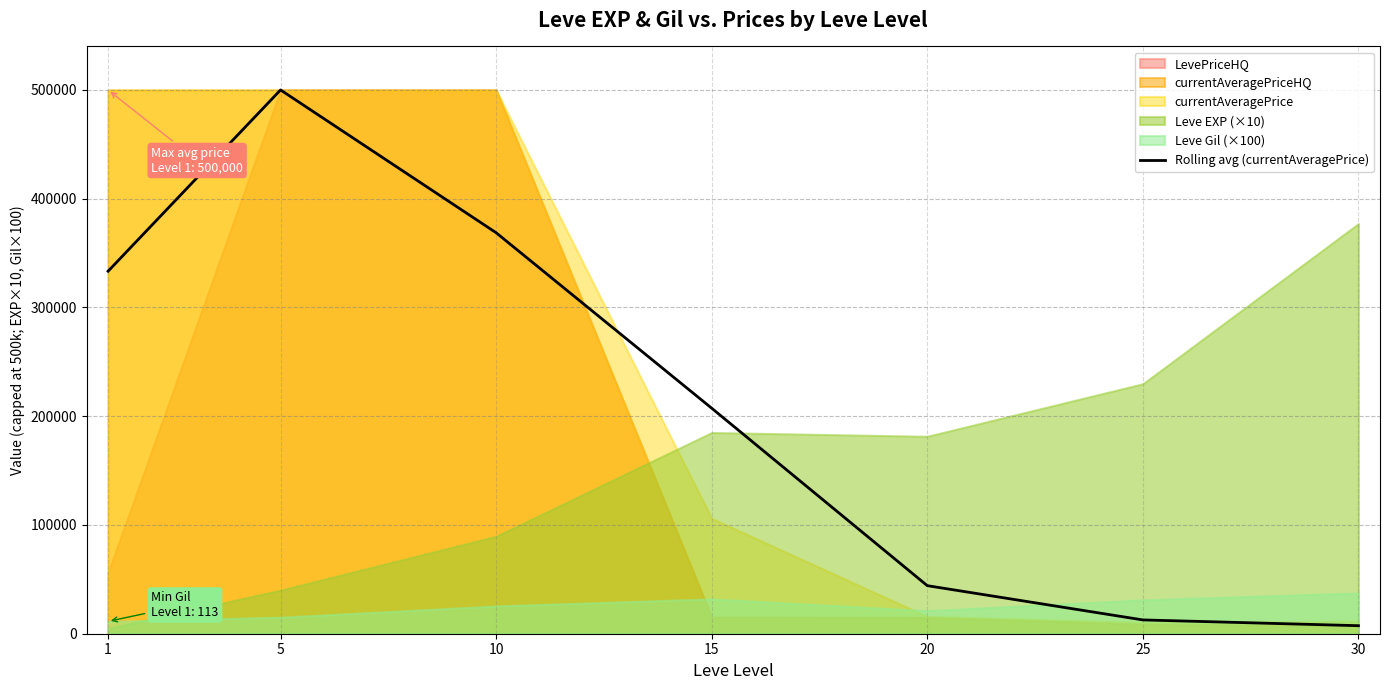

List the labels in order of value, largest first.

5, 10, 1, 15, 20, 25, 30